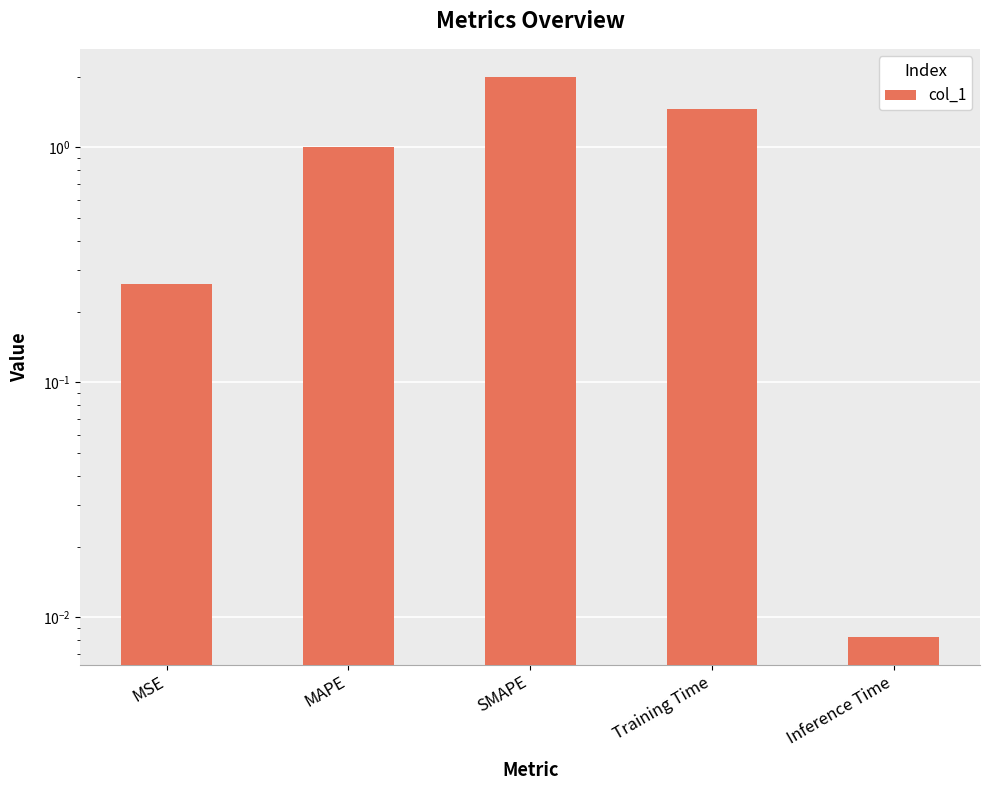

At which category does the chart reach its peak across all series?

SMAPE